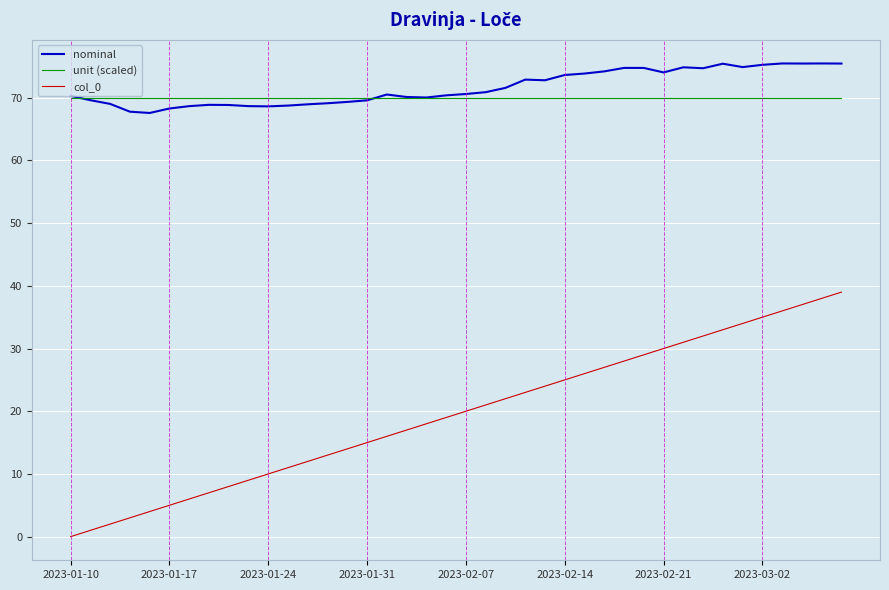

What are all the series names shown in the legend?

nominal, unit (scaled), col_0